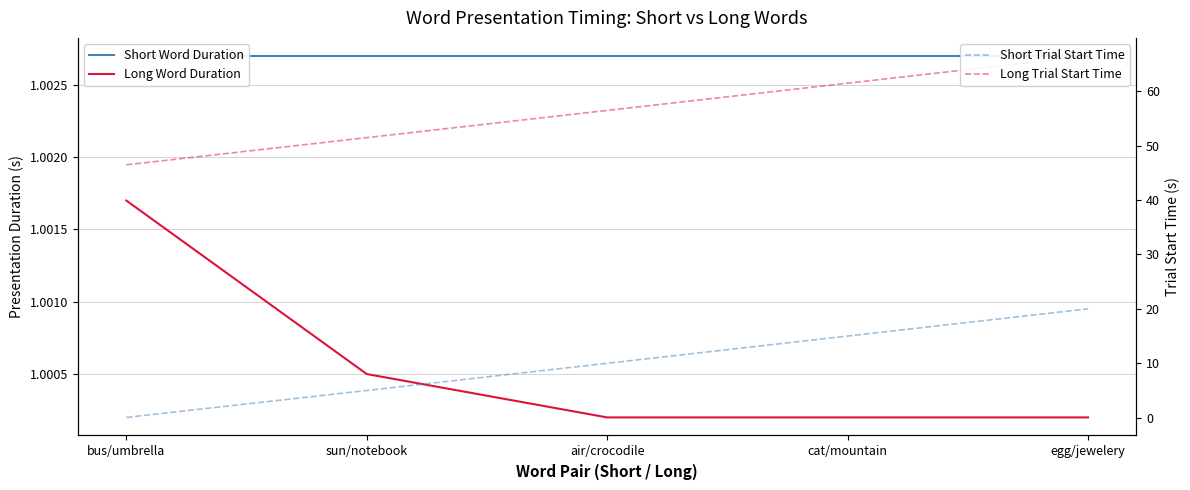

Is it true that Long Word Duration equals 1.3 at cat/mountain?

False